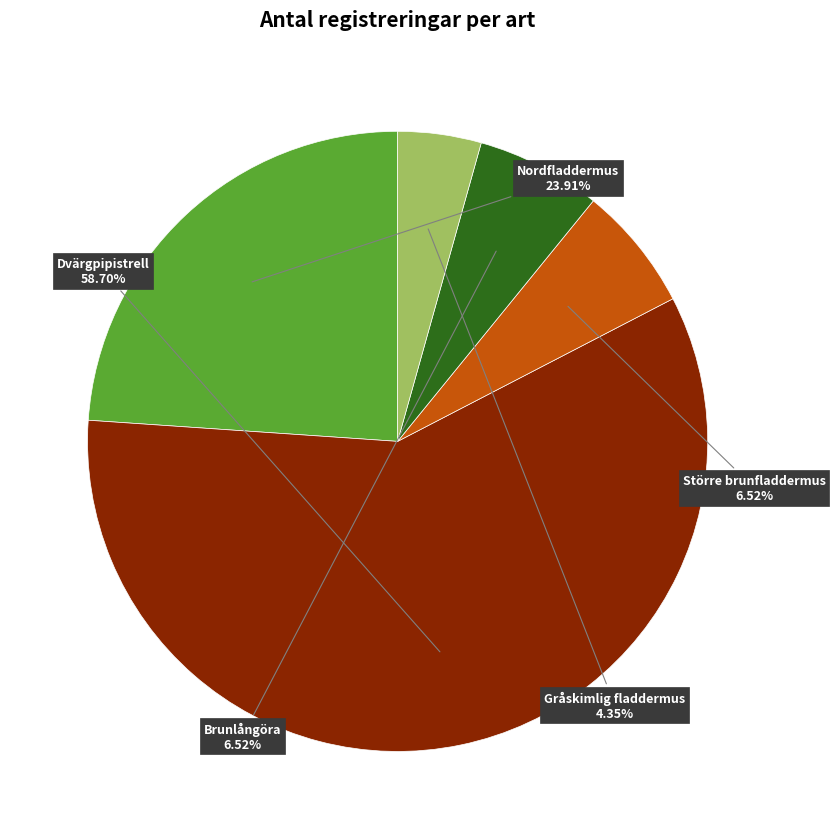

To the nearest percent, what is the average slice percentage?

20%